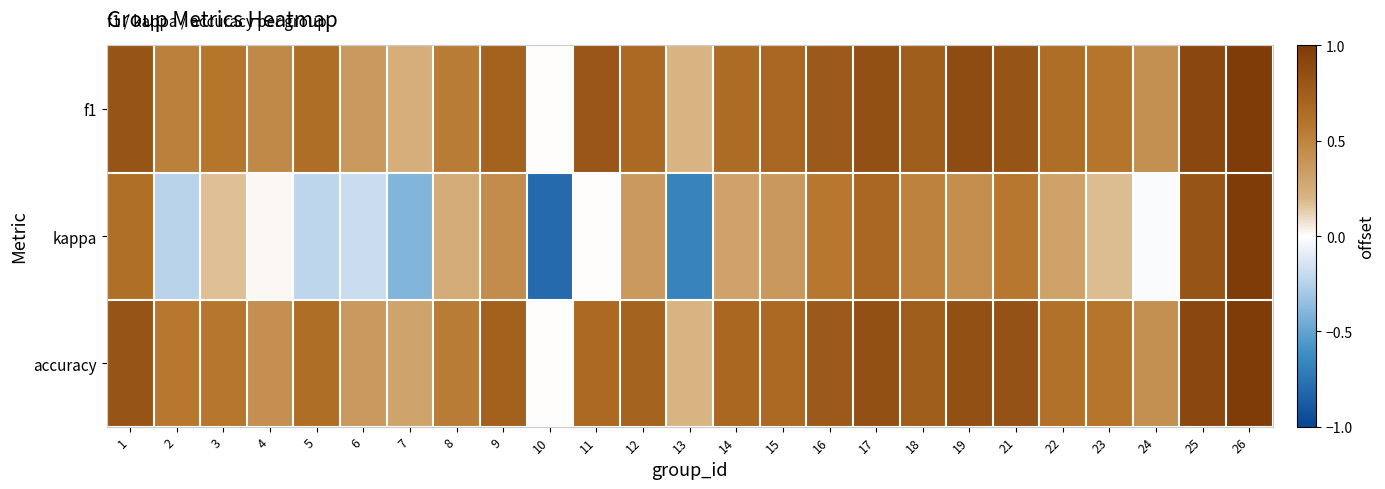

Which label corresponds to the smallest value in the chart?

10